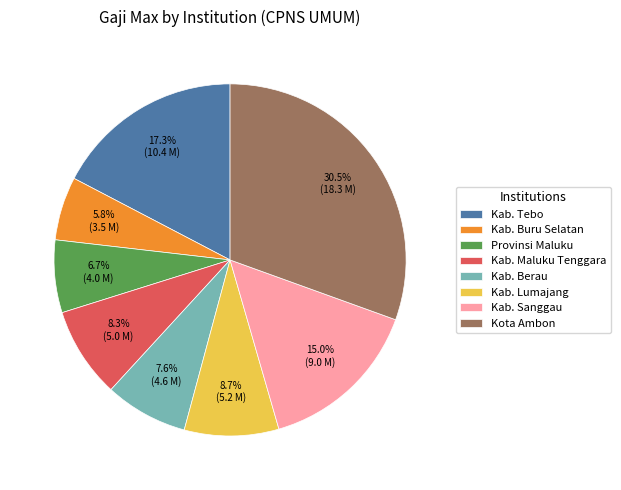

To the nearest percent, what is the average slice percentage?

12%